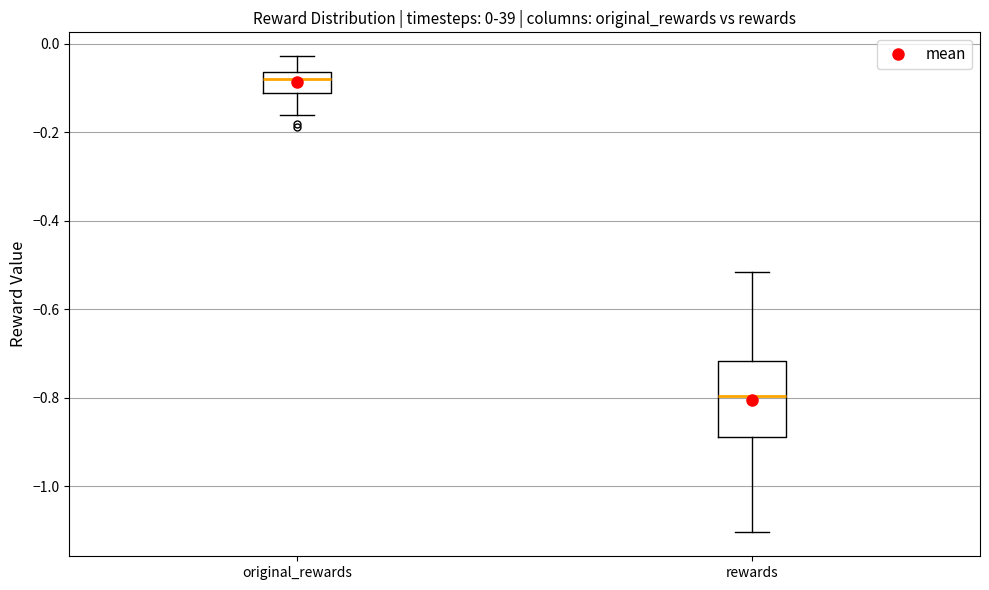

Which box has the highest median line?

original_rewards